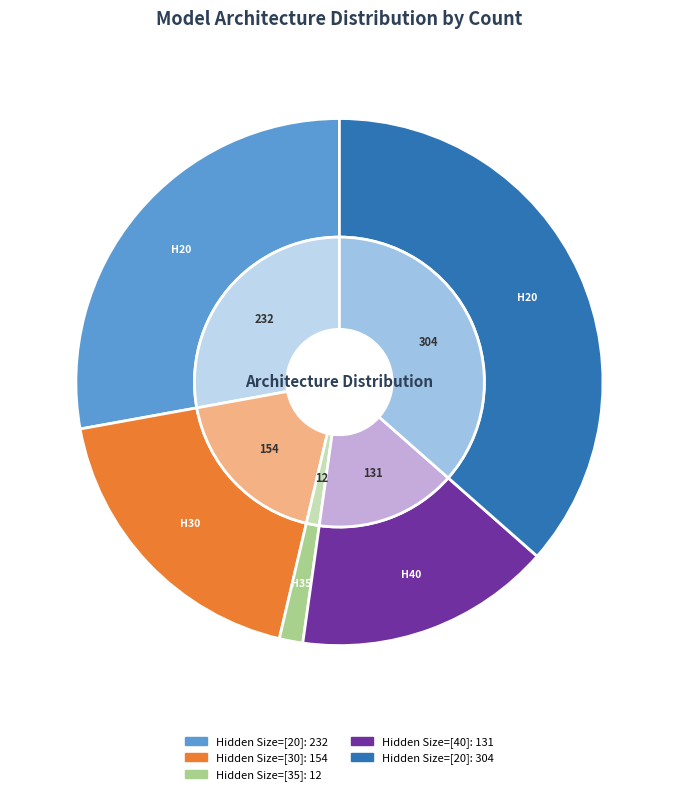

Between Hidden Size=[20], regularizer=0.1 and Hidden Size=[35], regularizer=0.1, which is larger?

Hidden Size=[20], regularizer=0.1